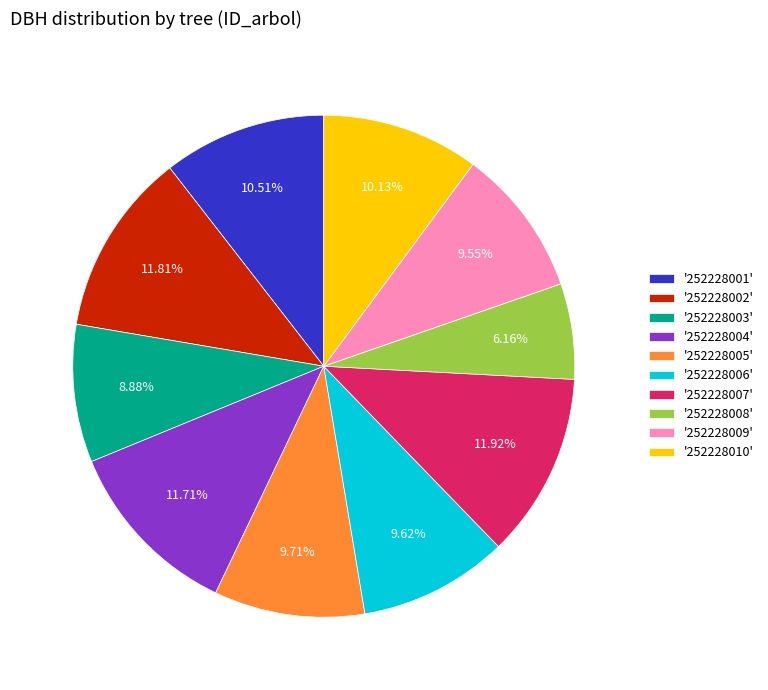

Is the sum of '252228004' and '252228005' greater than half?

No